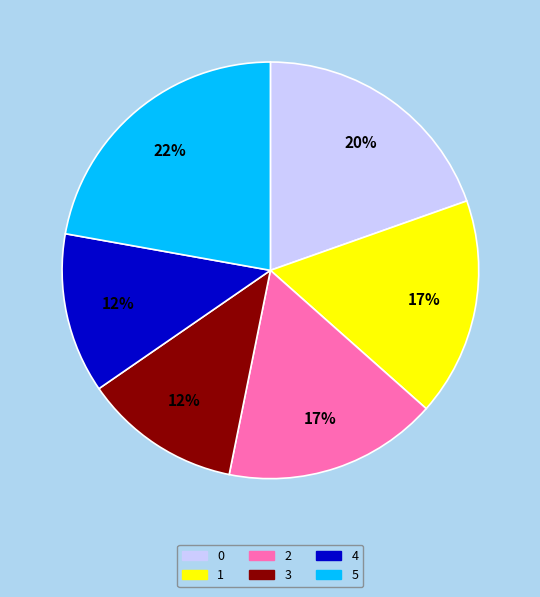

To the nearest percent, what portion does 5 represent?

22%